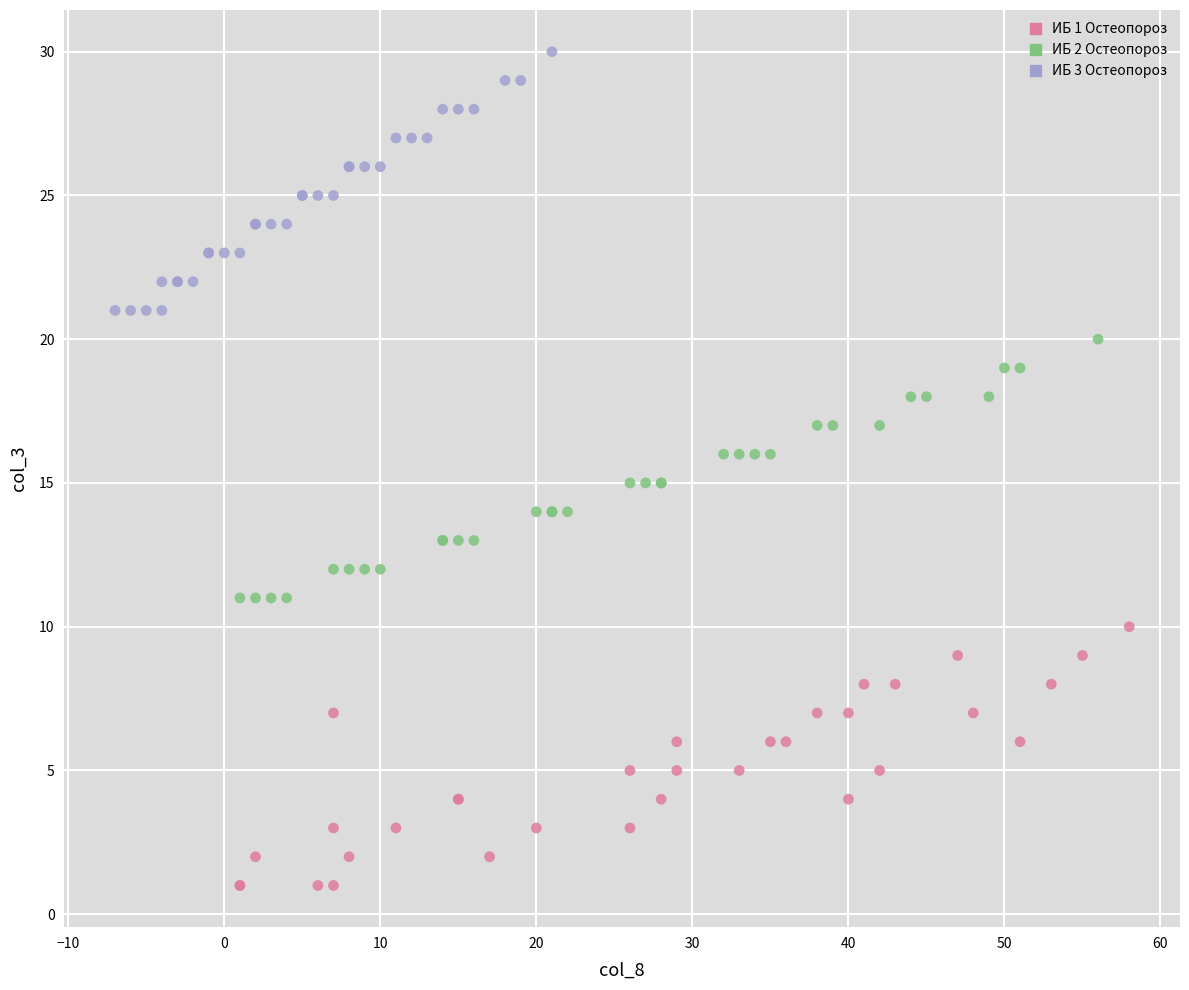

Which series reaches the minimum Y coordinate?

ИБ 1 Остеопороз